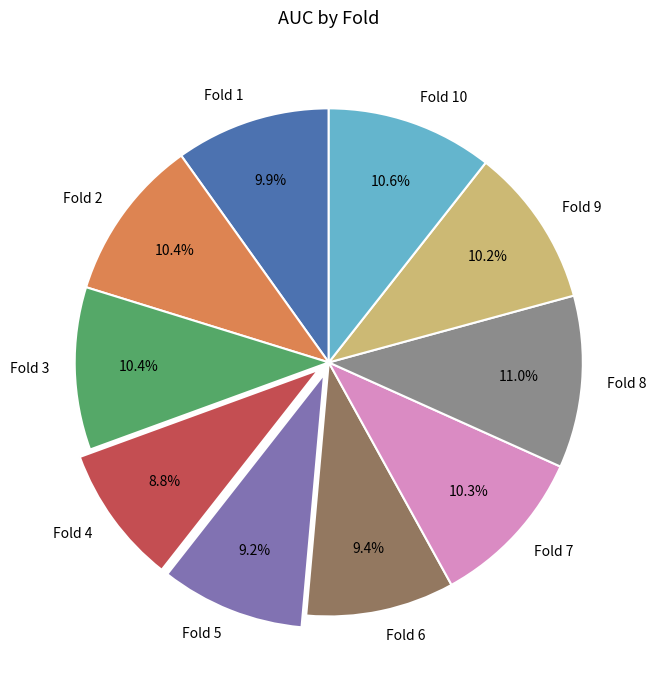

How many segments does this pie chart have?

10